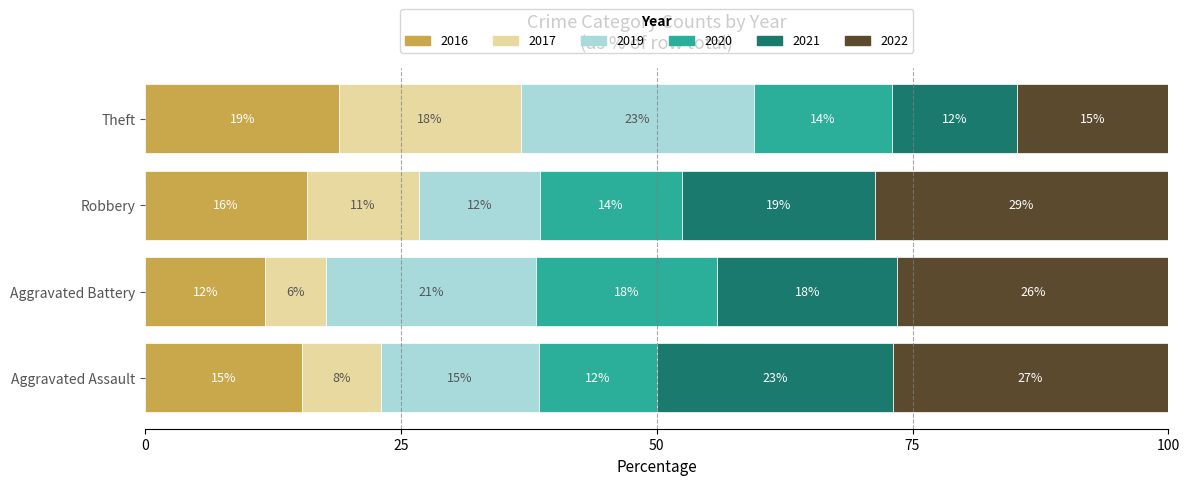

What are all the series names shown in the legend?

2016, 2017, 2019, 2020, 2021, 2022